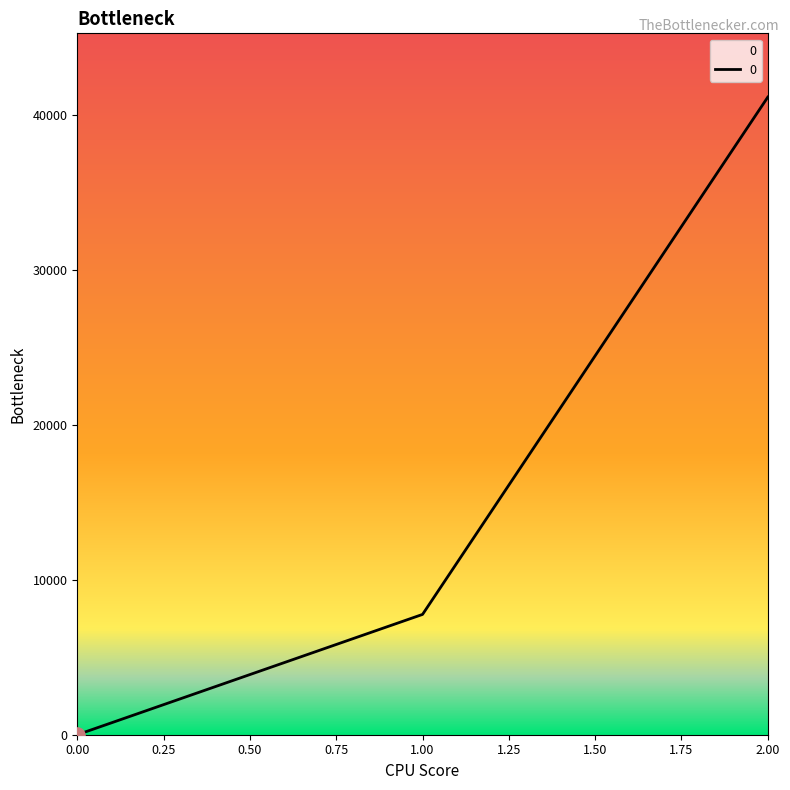

What is the change in value from 0.00 to 2.00?

+41128